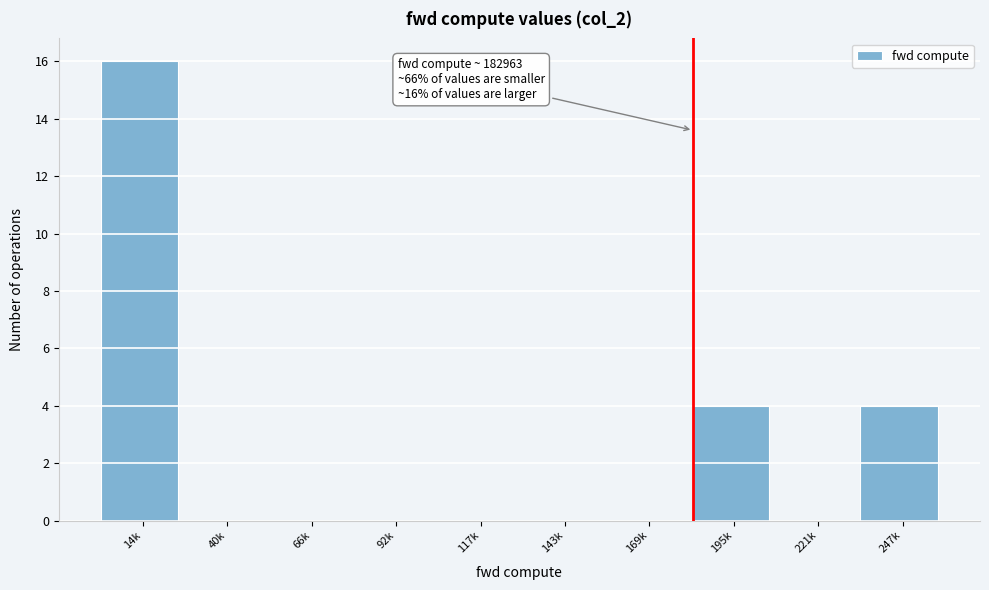

Reading right to left, what are all the values shown in this chart?

247k=4	221k=0	195k=4	169k=0	143k=0	117k=0	92k=0	66k=0	40k=0	14k=16